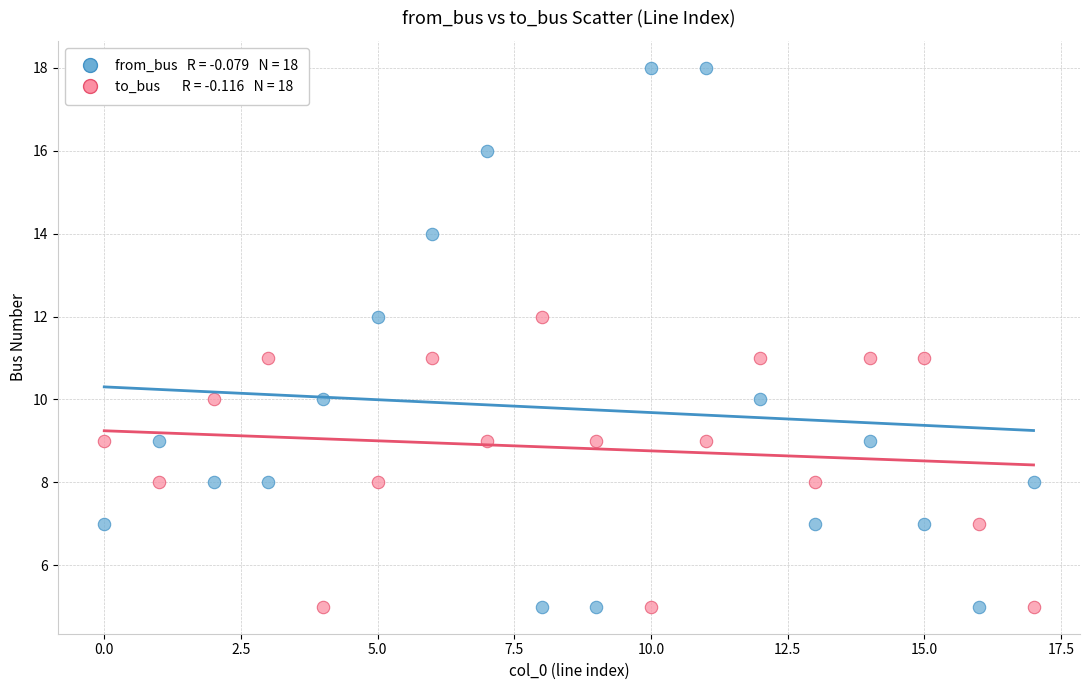

Across all data points, what is the range of Y values (max minus min)?

13